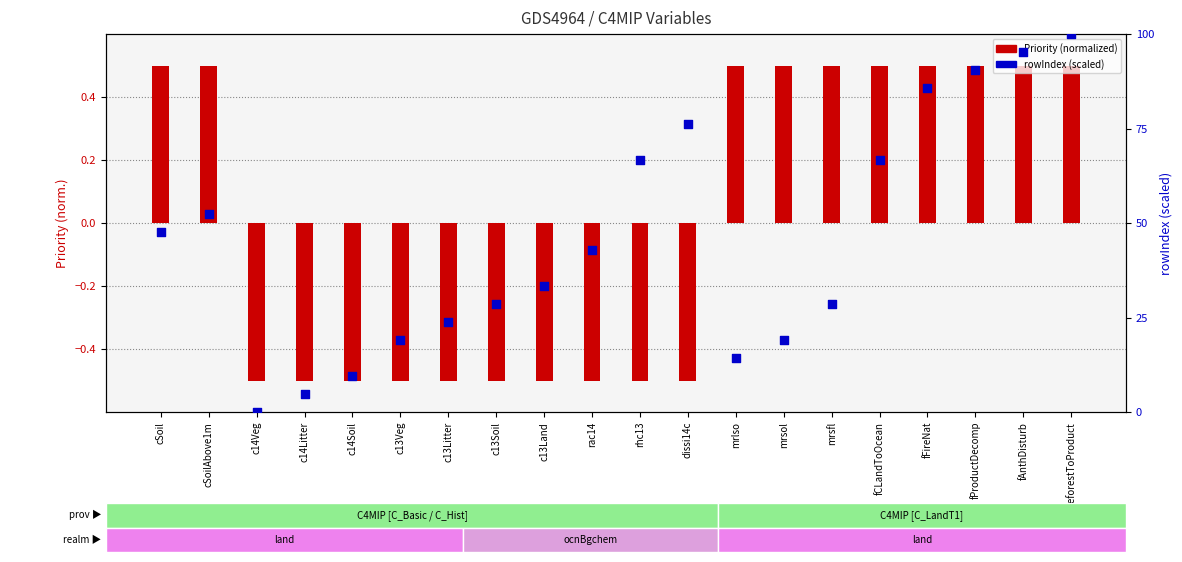

Which series contains the lowest Y value?

Priority (normalized)